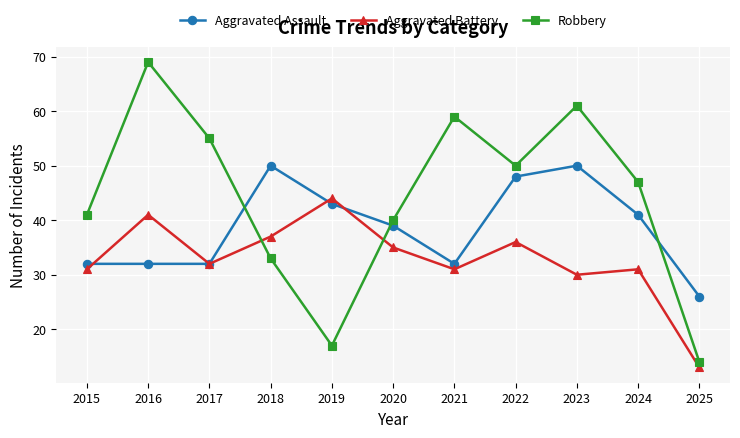

What are all the series names shown in the legend?

Aggravated Assault, Aggravated Battery, Robbery